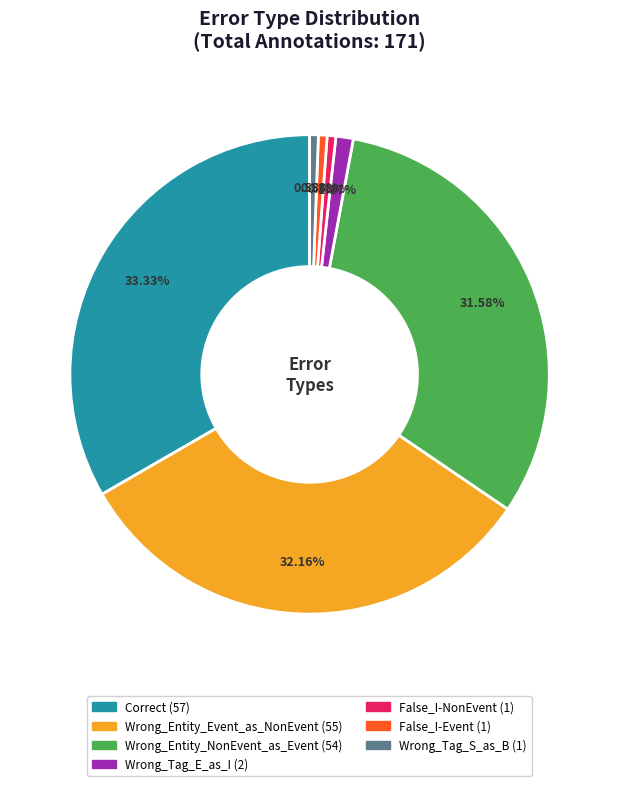

Does Wrong_Tag_E_as_I represent more than half of the total?

No